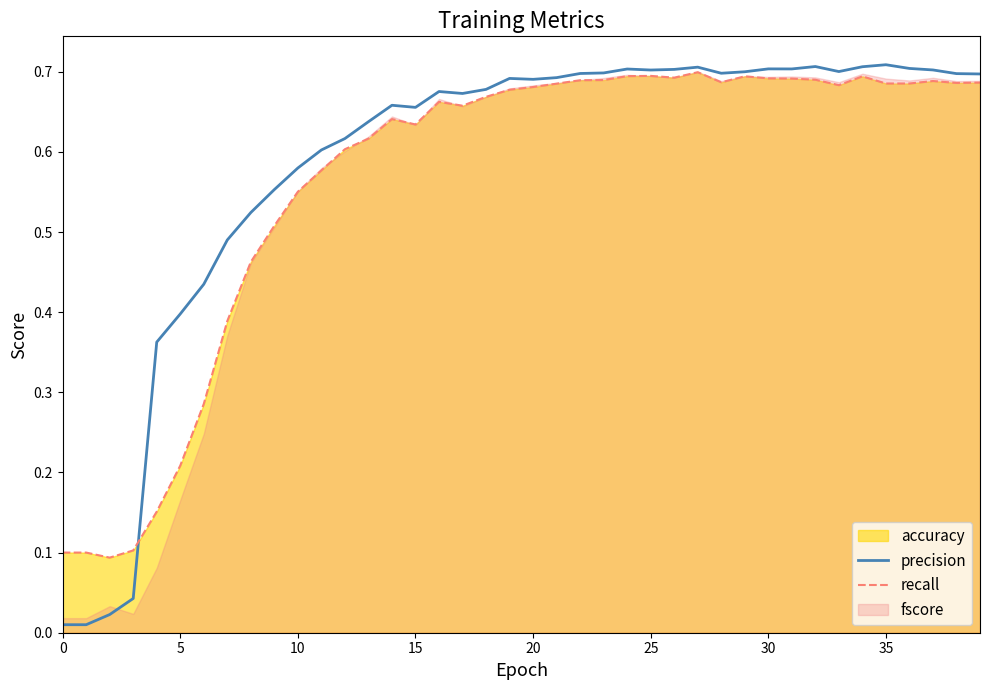

Which series has the largest total across all categories?

precision